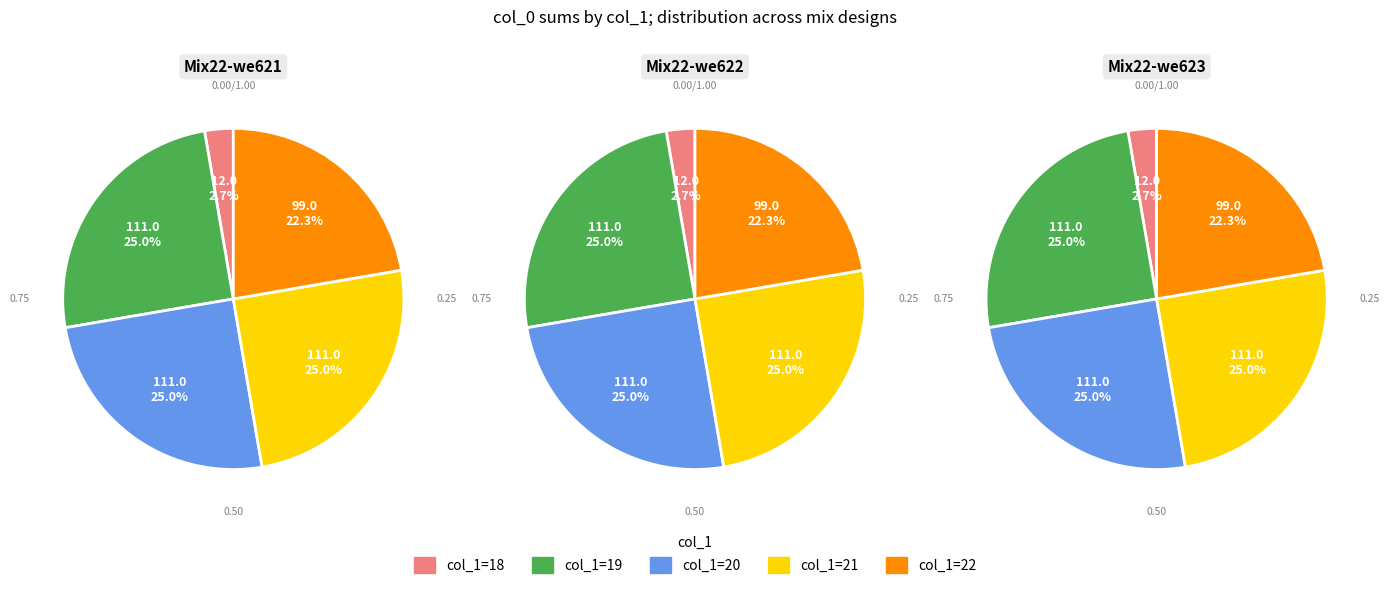

True or false: 21 accounts for 25% of the total.

True